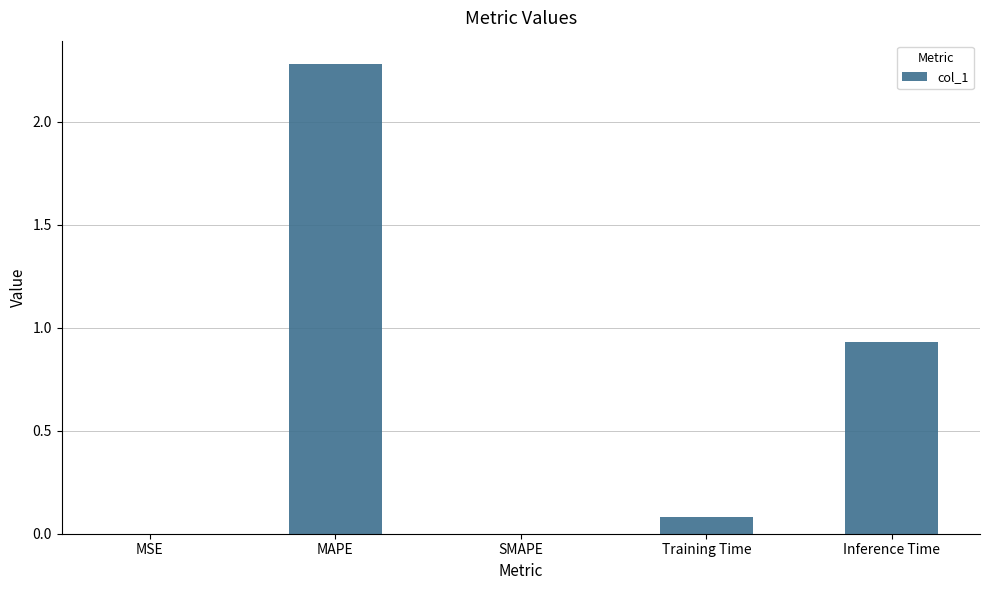

At which label is the value closest to 1?

Inference Time